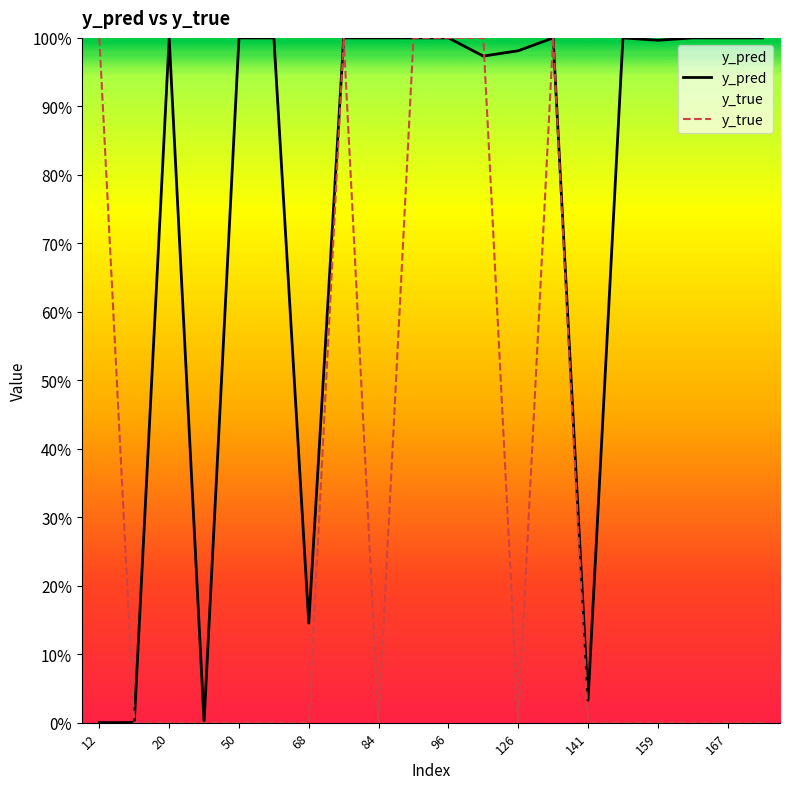

Which series has the widest spread of values?

y_true